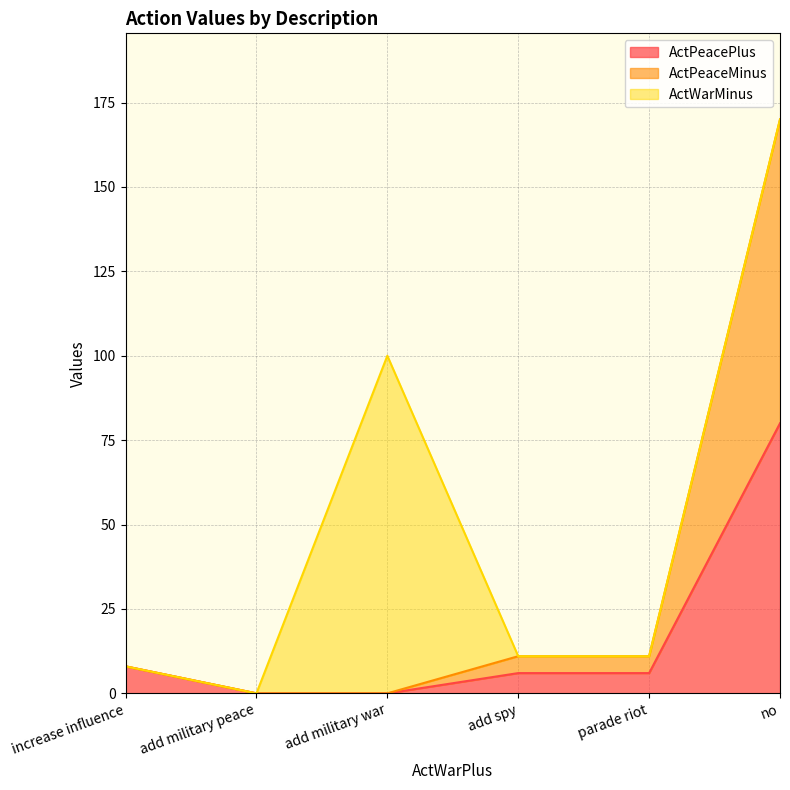

True or false: ActPeacePlus and ActPeaceMinus intersect in this chart.

False